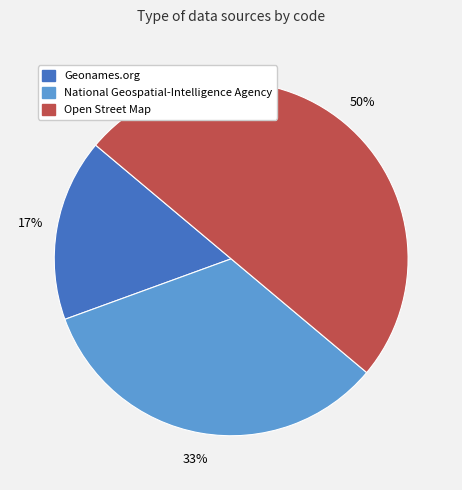

To the nearest percent, what percentage of the pie is National Geospatial-Intelligence Agency?

33%